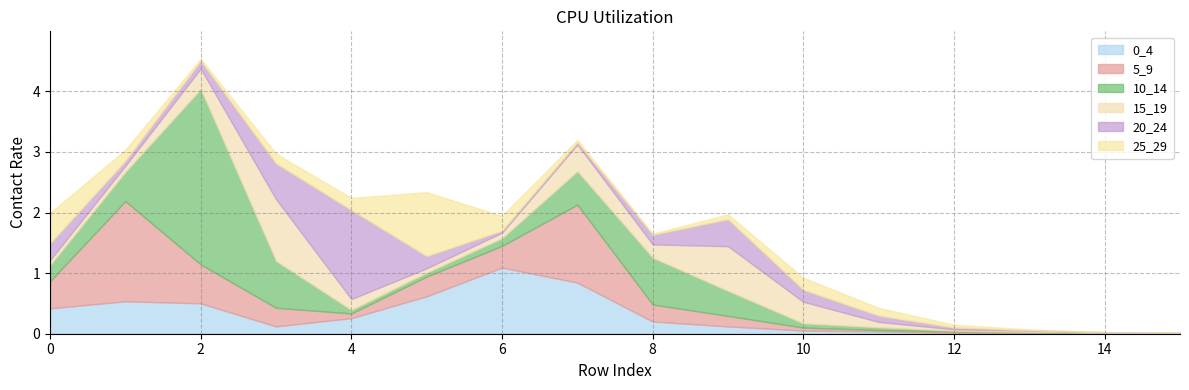

In 5_9, how many points are higher than both neighbors (excluding endpoints)?

2